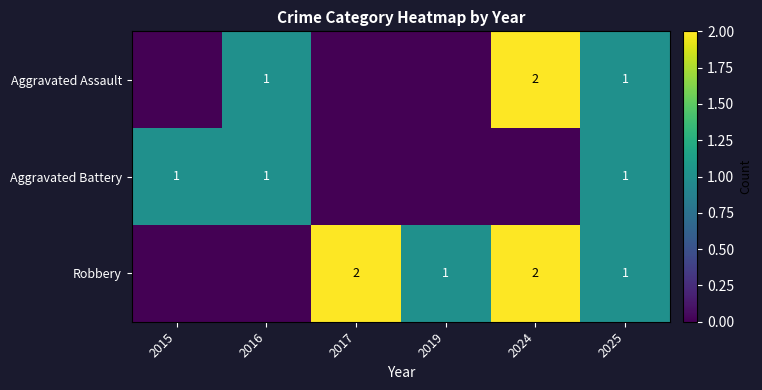

Is it true that Aggravated Battery equals 1 at 2015?

True